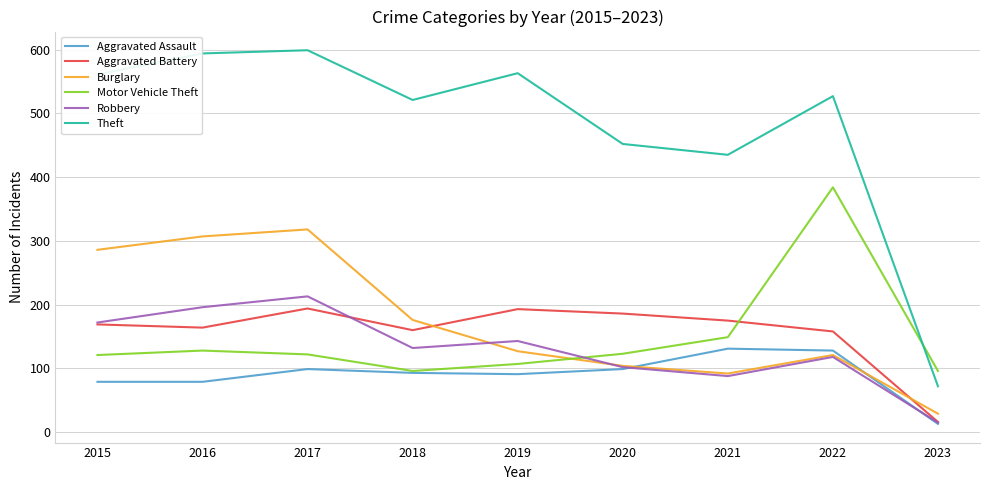

True or false: Aggravated Battery and Theft intersect in this chart.

False